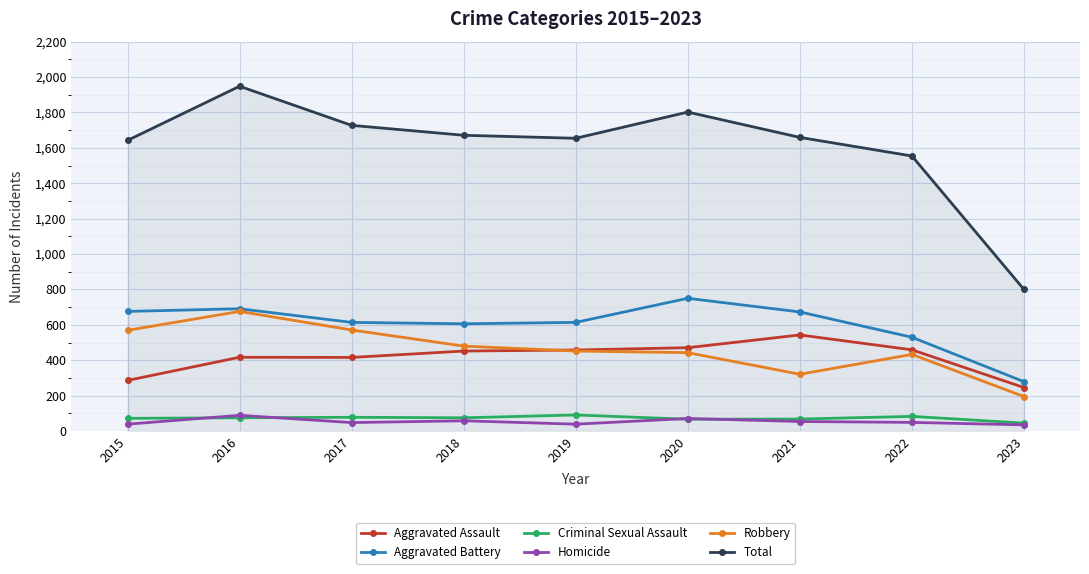

Where is the first local maximum for Robbery?

2016